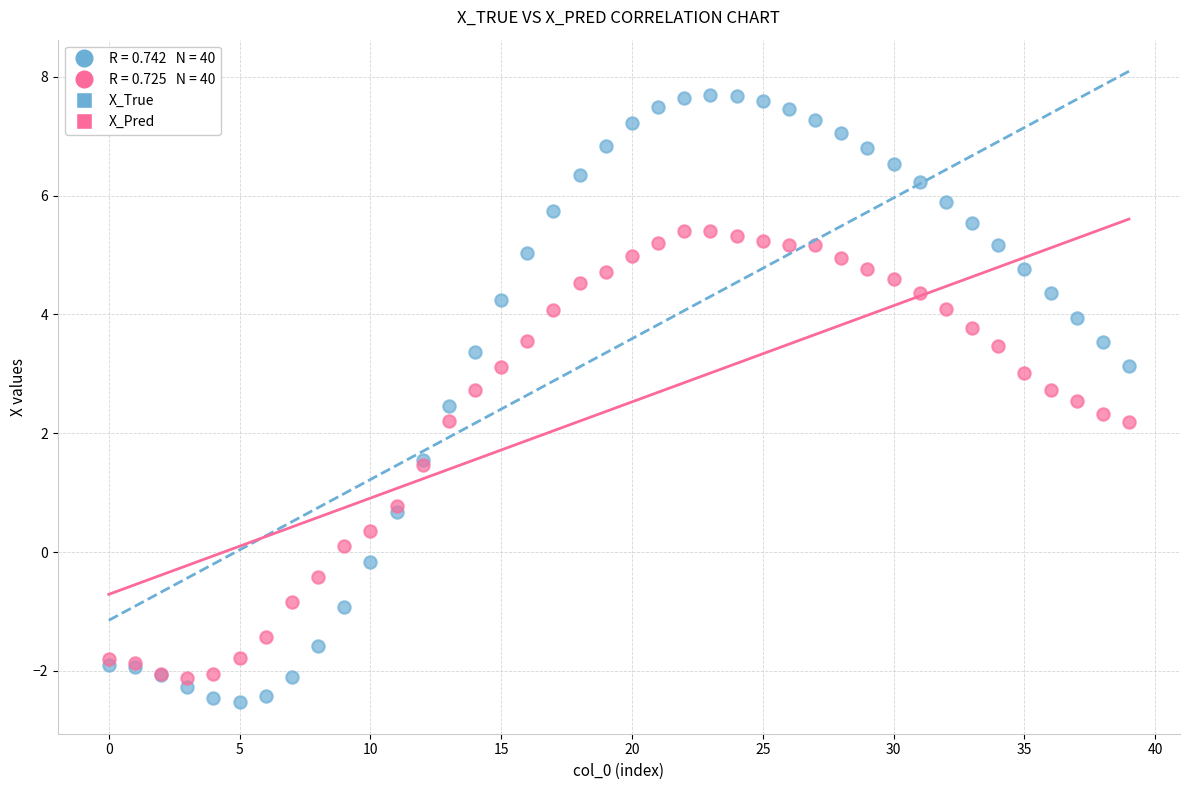

Which series contains the highest Y value?

X_True